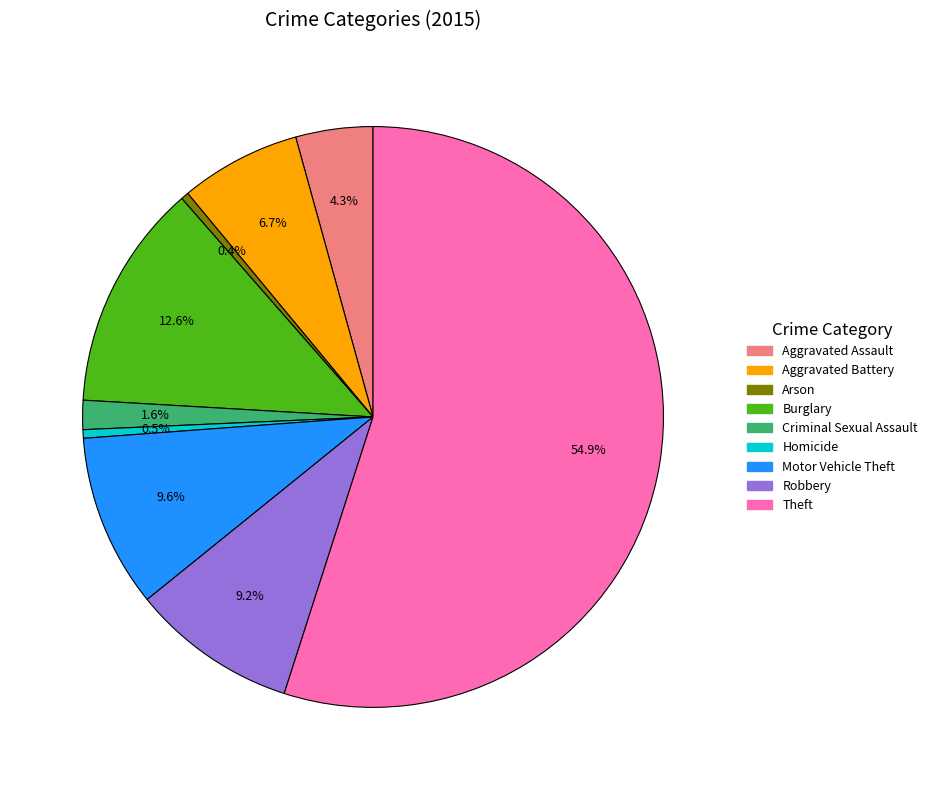

Which category accounts for the majority?

Theft